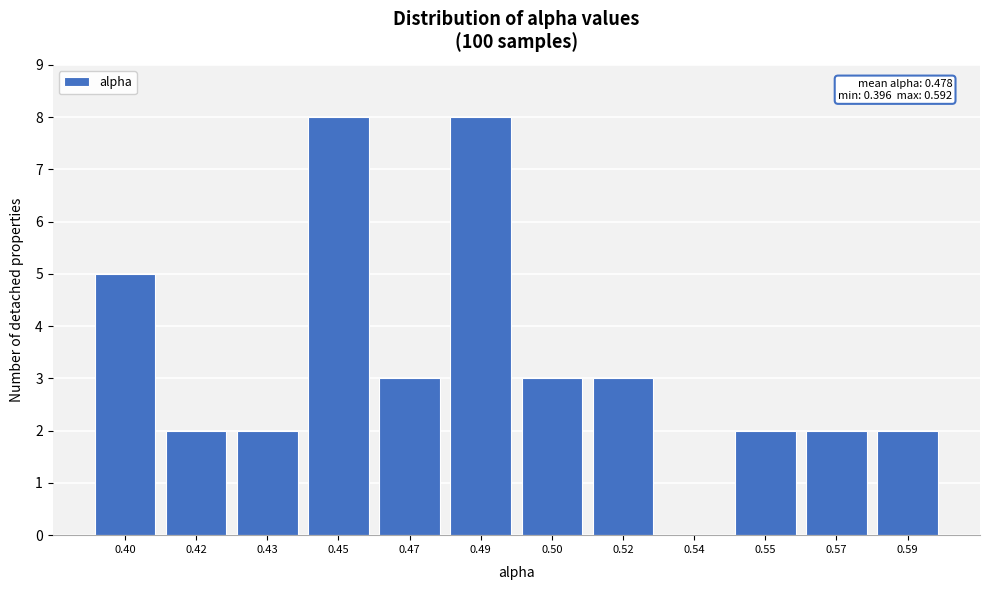

Reading right to left, transcribe all the data shown in this chart.

0.59=2	0.57=2	0.55=2	0.54=0	0.52=3	0.50=3	0.49=8	0.47=3	0.45=8	0.43=2	0.42=2	0.40=5